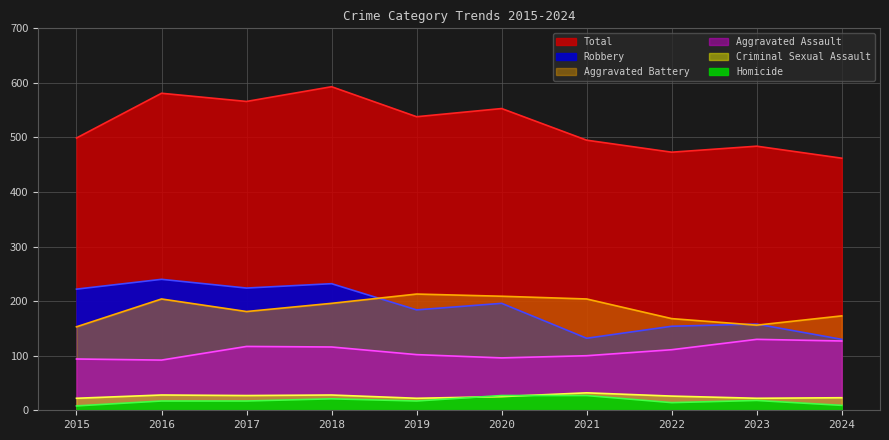

Between 2015 and 2023, which is larger?

2023